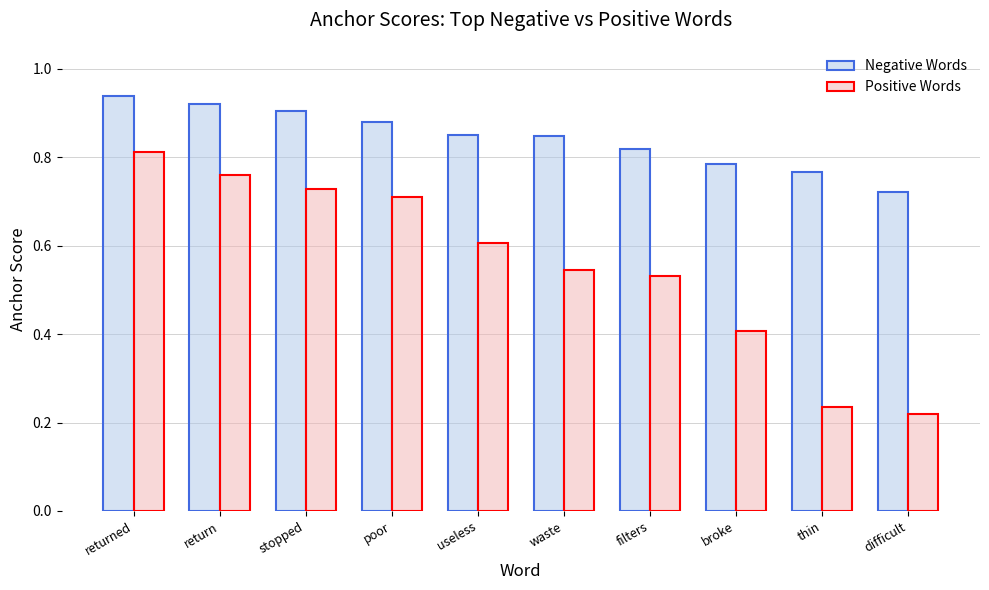

The value of Negative Words at difficult is 0.7. True or false?

True